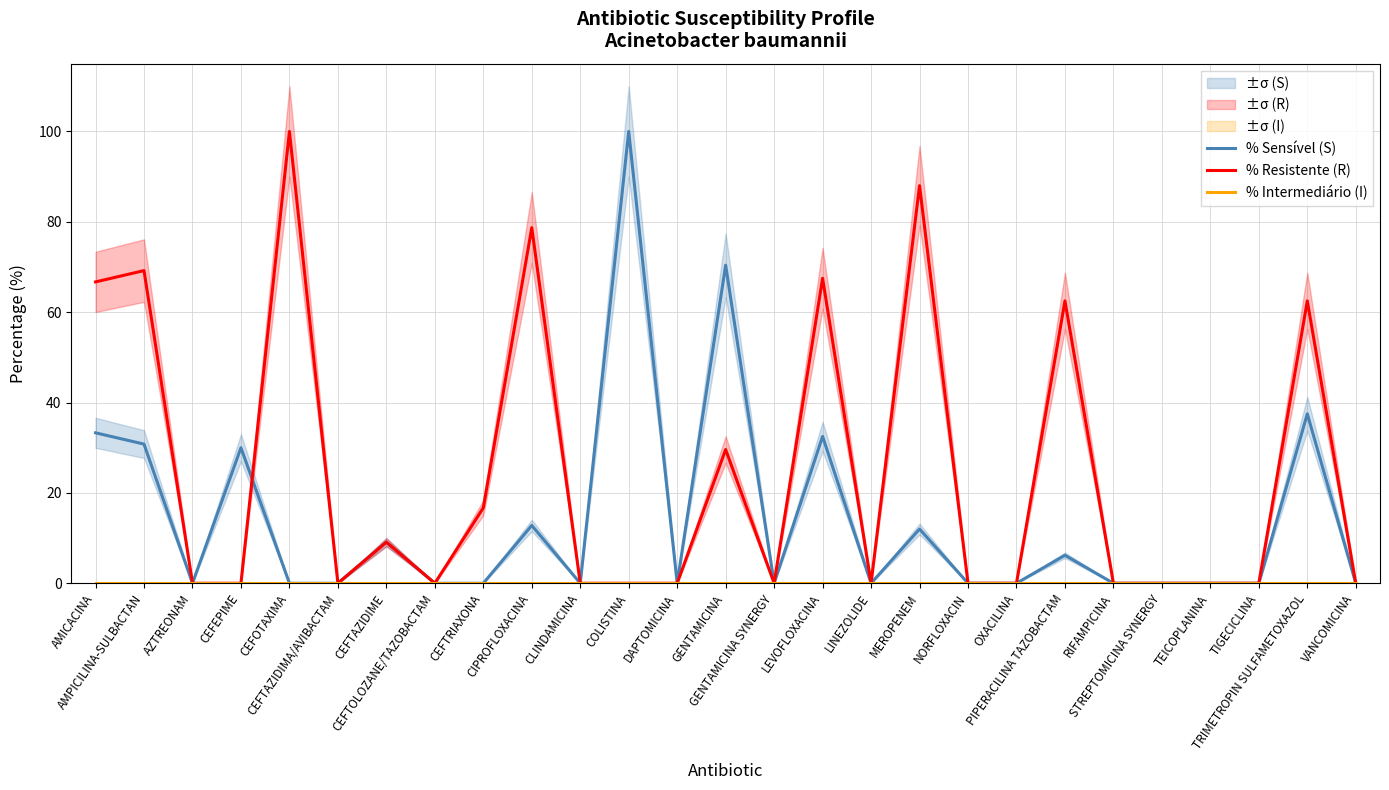

How many distinct data groups are displayed?

3